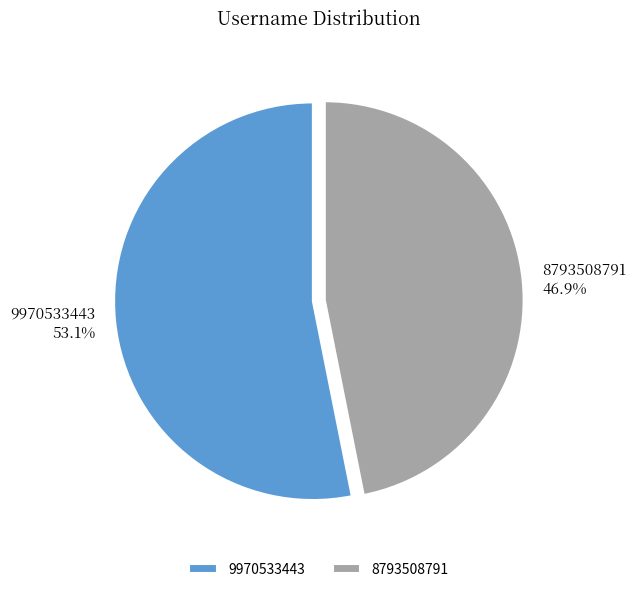

Which slice is the smallest?

8793508791